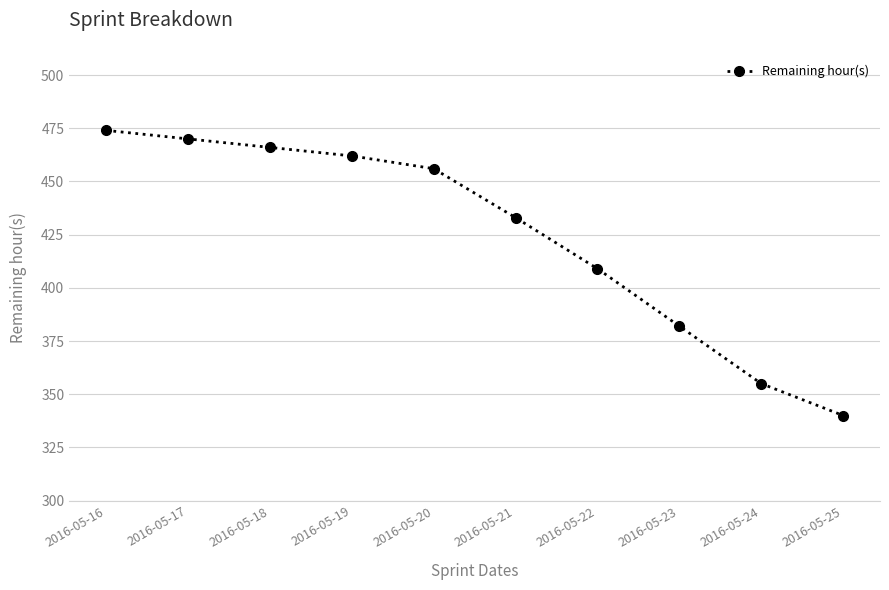

What value does the data have at 2016-05-18, to the nearest 5?

465